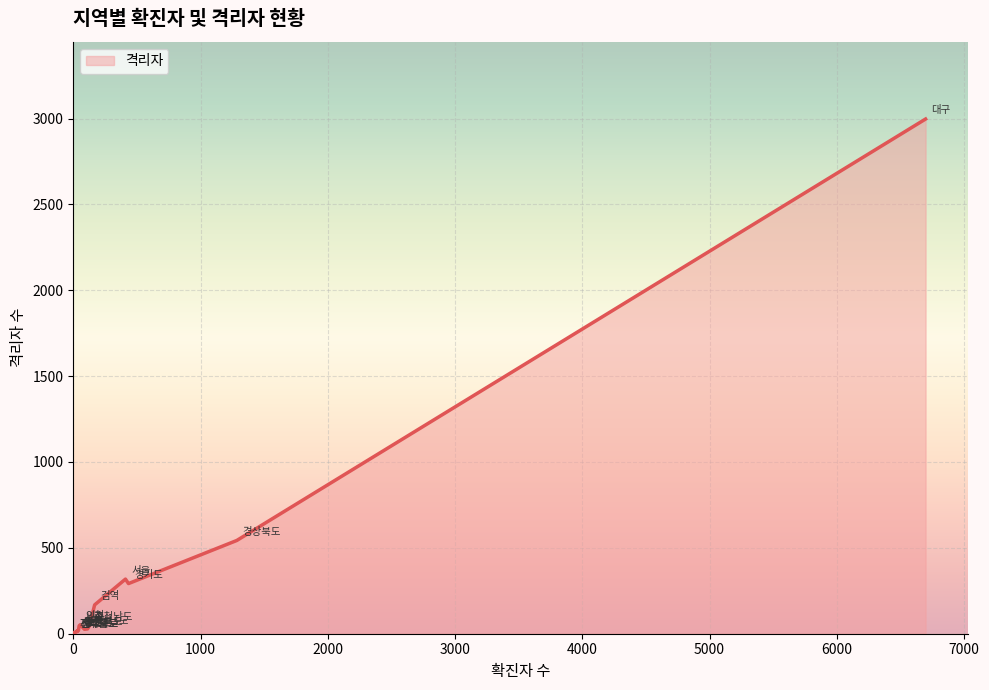

What is the change in value from 대구 to 경기도?

-2705